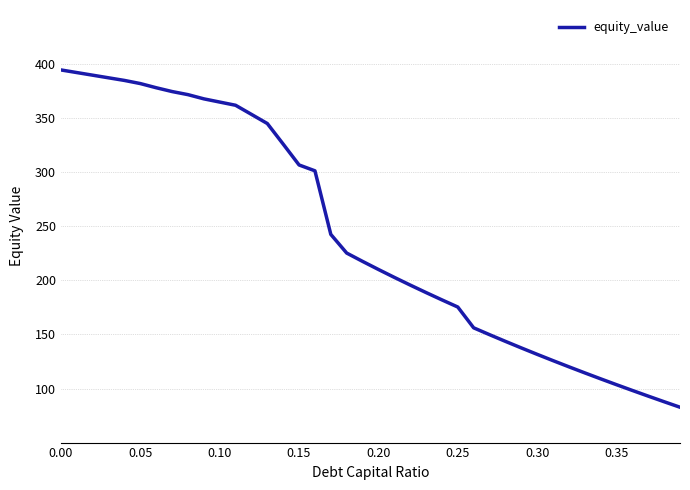

What is the difference between the second highest and minimum values?

309.5